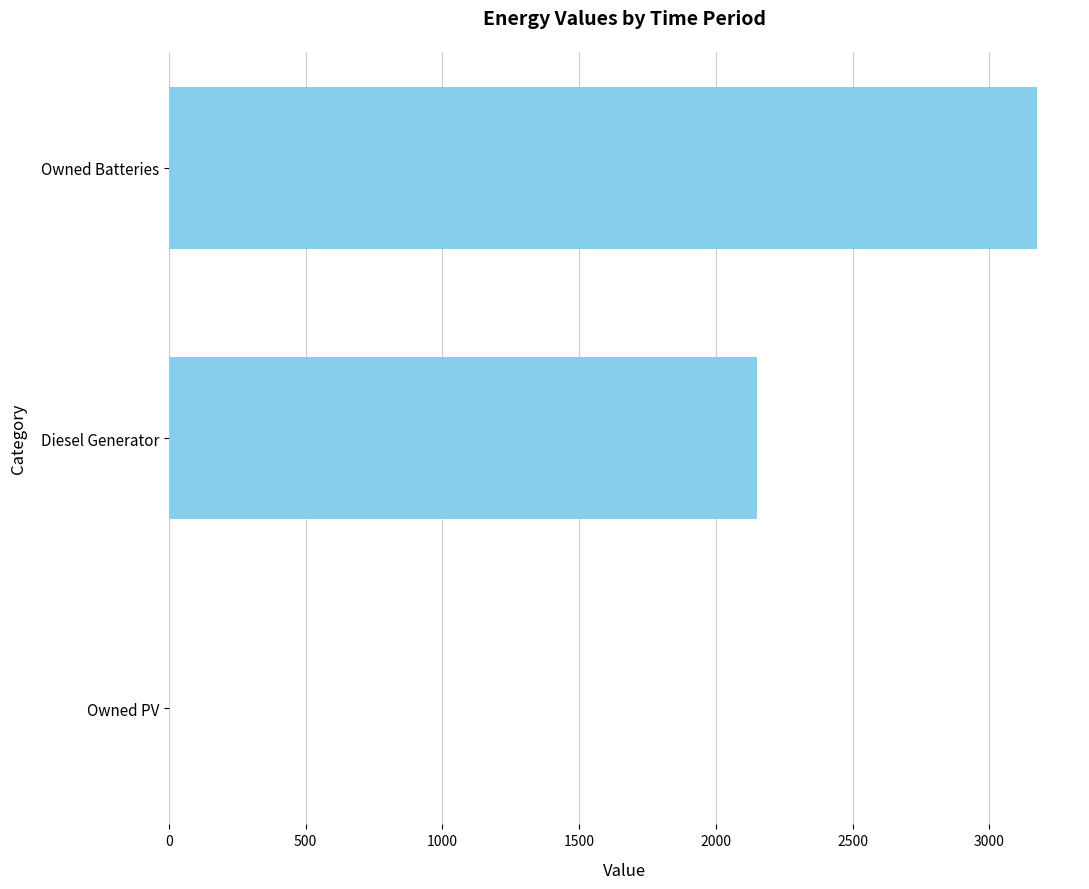

What is the change in value from Owned Batteries to Owned PV?

-3173